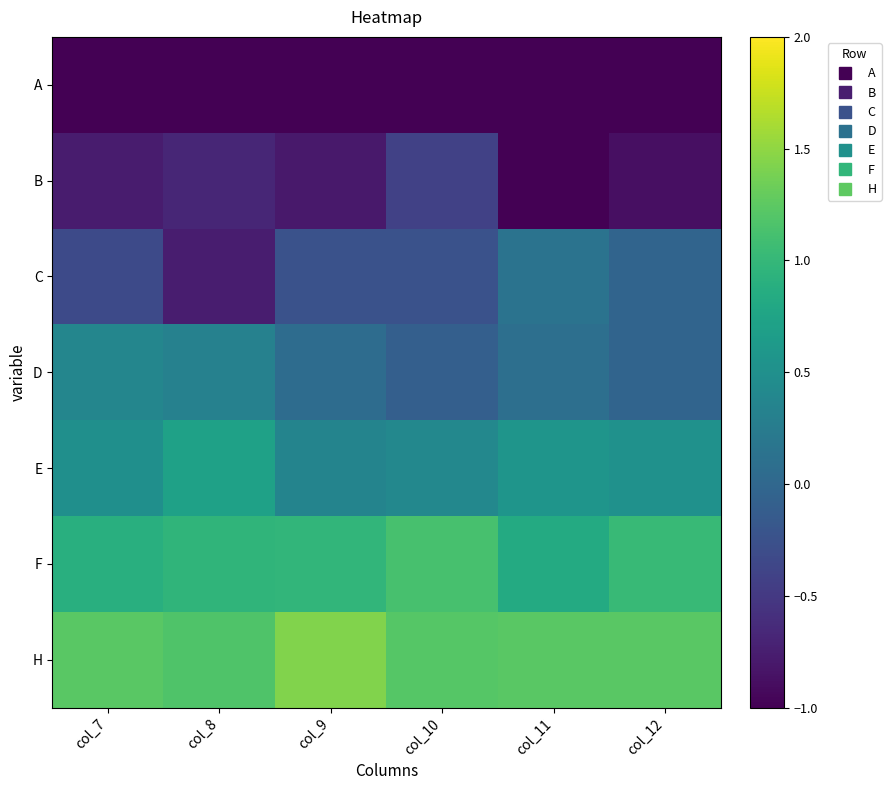

Reading left to right, list all the values displayed in this chart.

A: col_7=-1.9	col_8=-1.7	col_9=-1.8	col_10=-2.0	col_11=-1.9	col_12=-1.8
B: col_7=-0.8	col_8=-0.7	col_9=-0.8	col_10=-0.4	col_11=-1.0	col_12=-0.9
C: col_7=-0.3	col_8=-0.8	col_9=-0.2	col_10=-0.2	col_11=0.1	col_12=-0.0
D: col_7=0.4	col_8=0.3	col_9=0.1	col_10=-0.1	col_11=0.1	col_12=-0.0
E: col_7=0.5	col_8=0.7	col_9=0.4	col_10=0.4	col_11=0.6	col_12=0.5
F: col_7=0.9	col_8=1.0	col_9=1.0	col_10=1.1	col_11=0.8	col_12=1.0
H: col_7=1.2	col_8=1.2	col_9=1.4	col_10=1.2	col_11=1.2	col_12=1.2